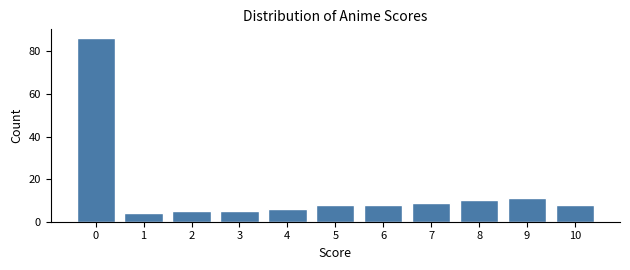

Reading left to right, list all the values displayed in this chart.

86	4	5	5	6	8	8	9	10	11	8